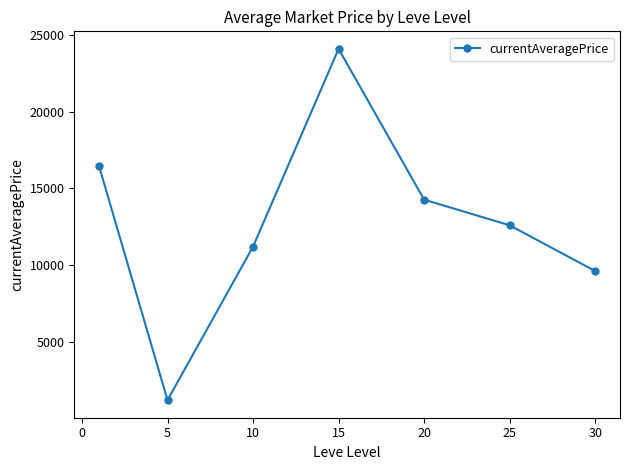

What is the average value?

12770.9